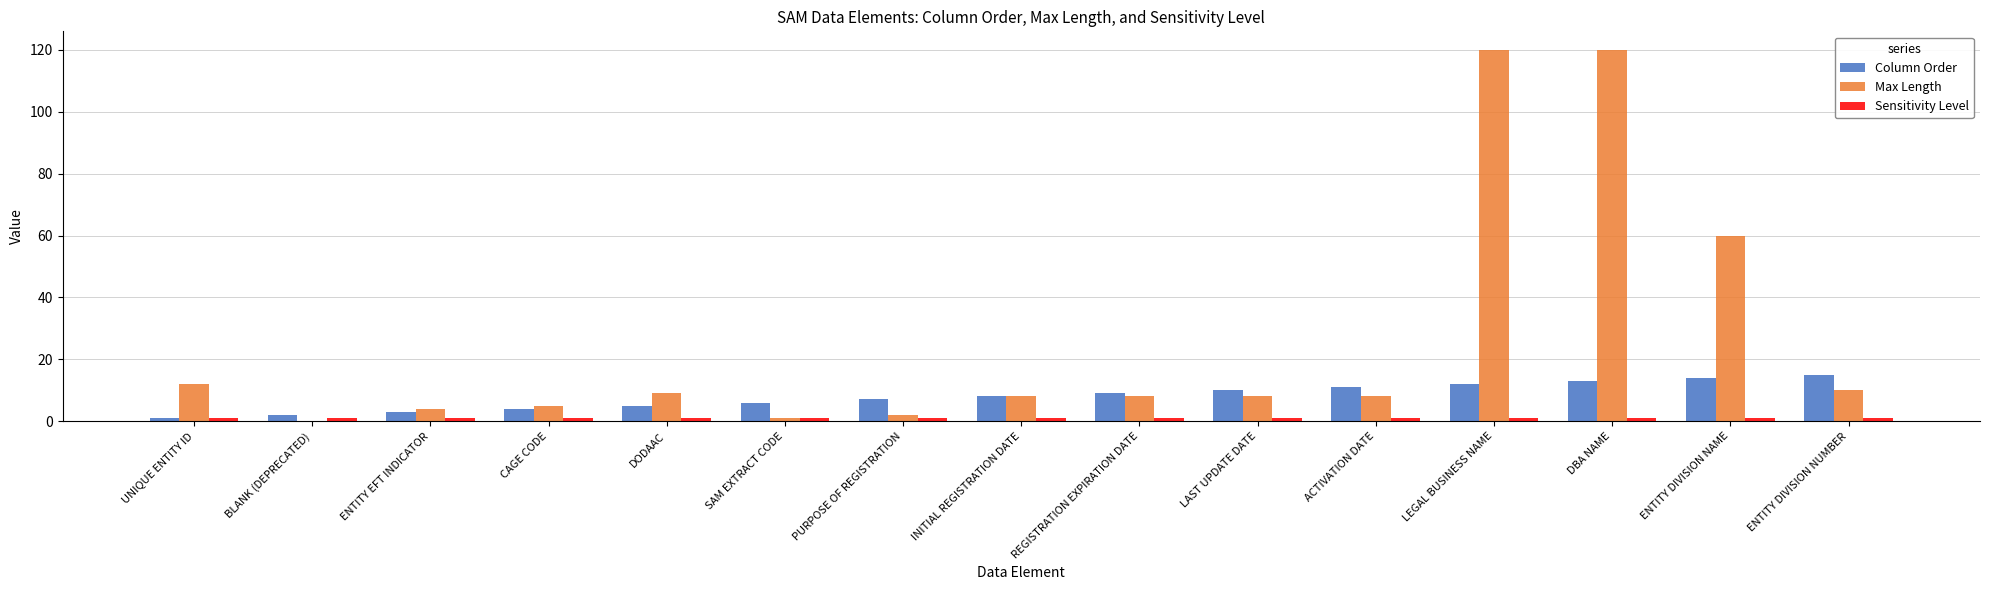

What is the total value across all series at SAM EXTRACT CODE?

8